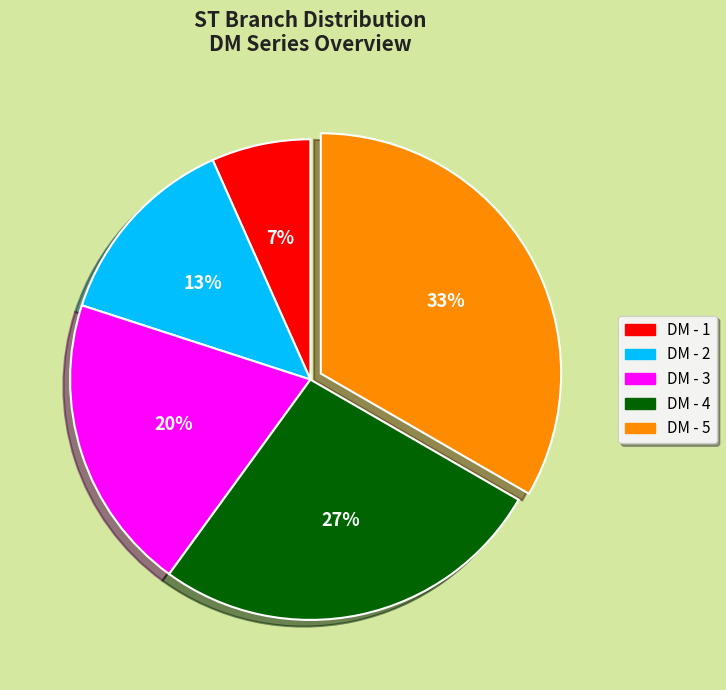

Between DM - 1 and DM - 2, which is larger?

DM - 2